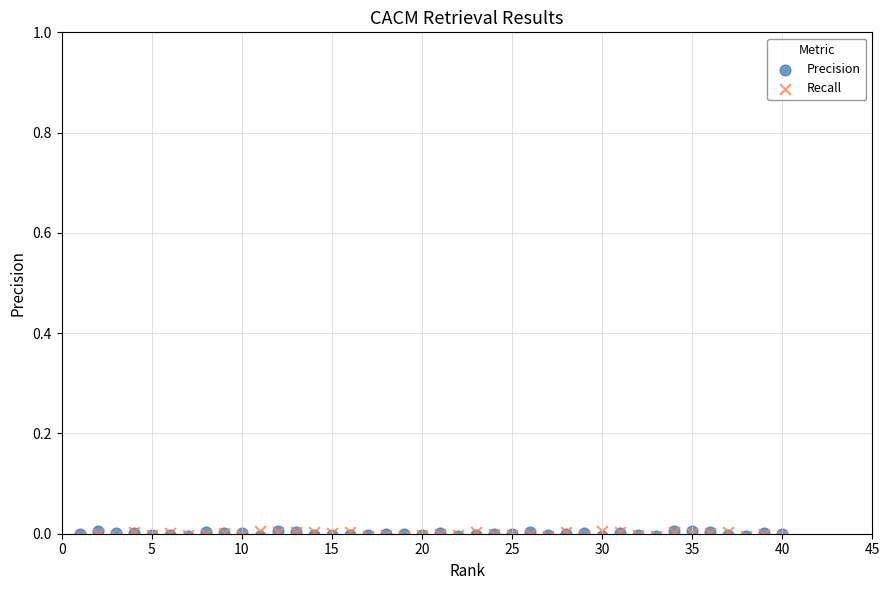

What are all the series names shown in the legend?

Precision, Recall